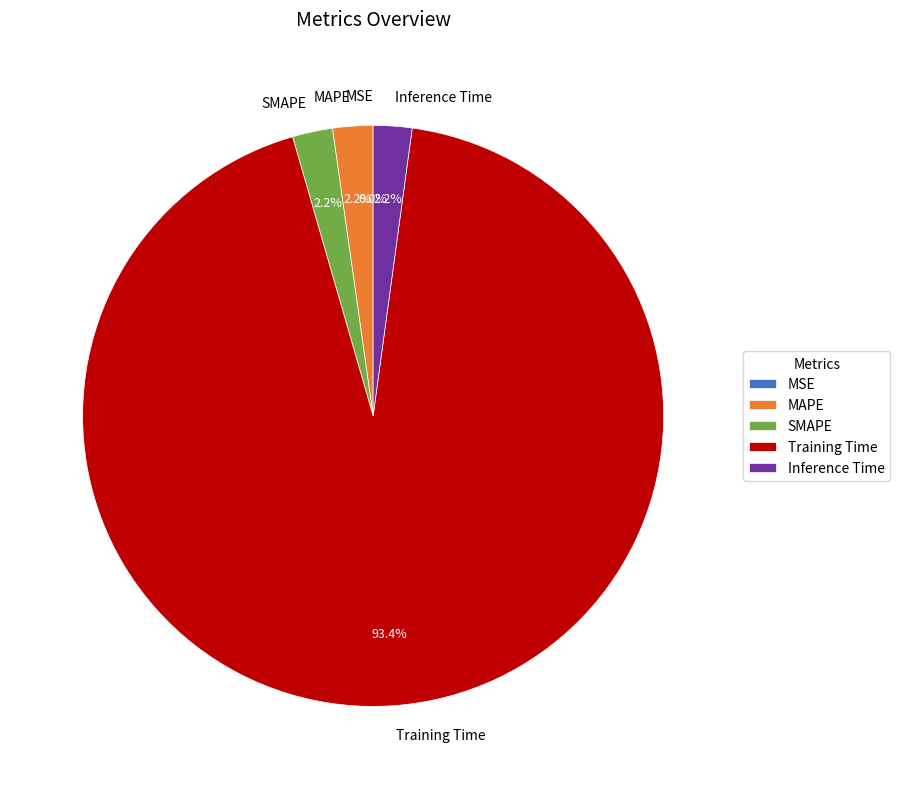

Is it true that MAPE is 11% of the pie?

False